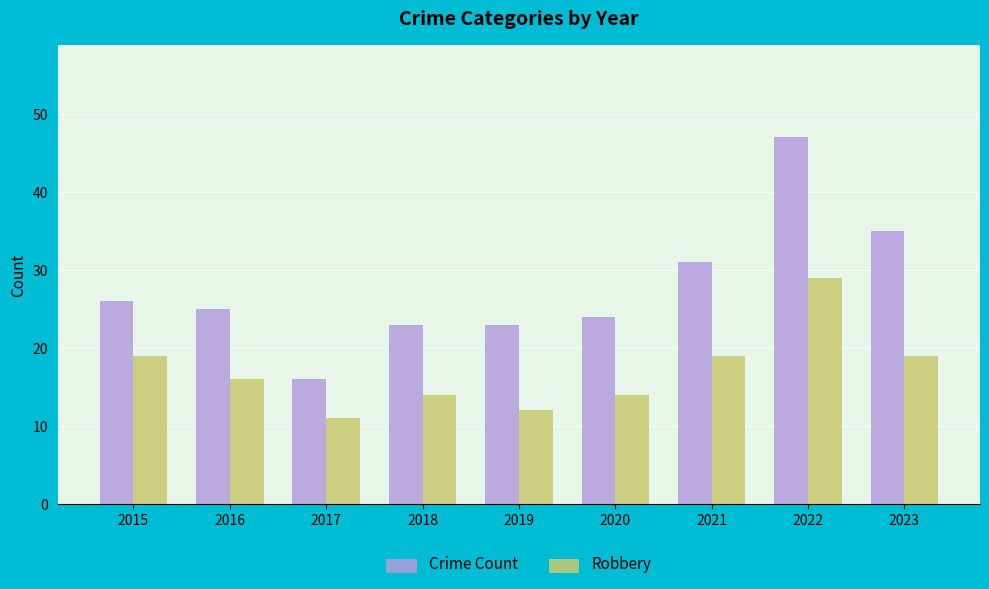

At which label does Crime Count first exceed 25?

2015